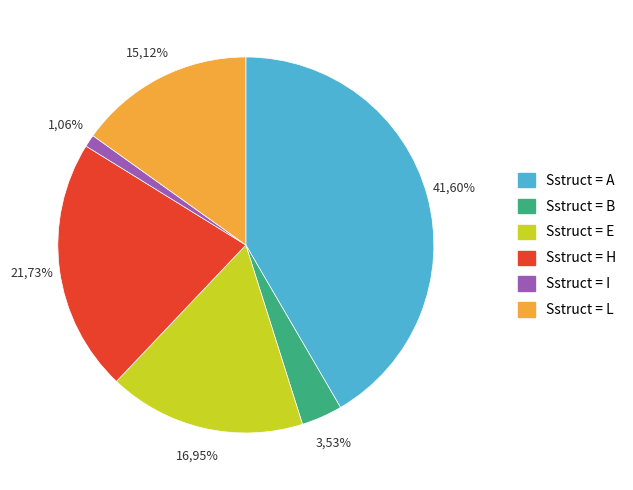

Does H account for over 50% of the chart?

No